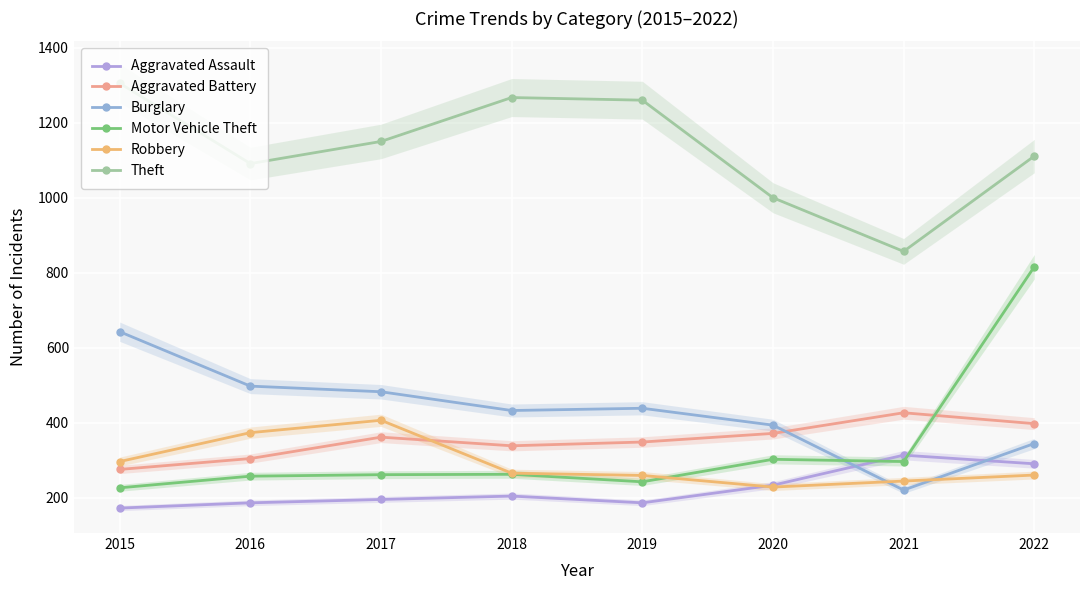

Is the value of Aggravated Assault at 2022 greater than the value of Motor Vehicle Theft at 2018?

Yes